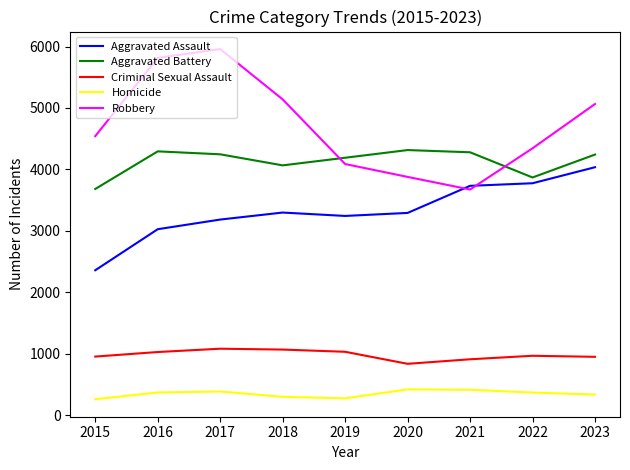

What is the sum of the Robbery values at 2020 and 2023?

8943